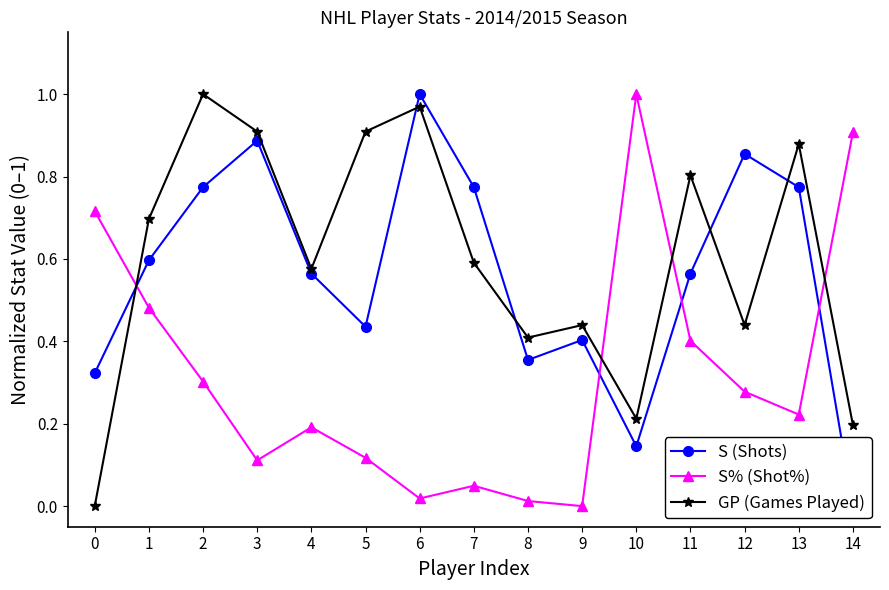

What is the total value across all series at 0?

1.0